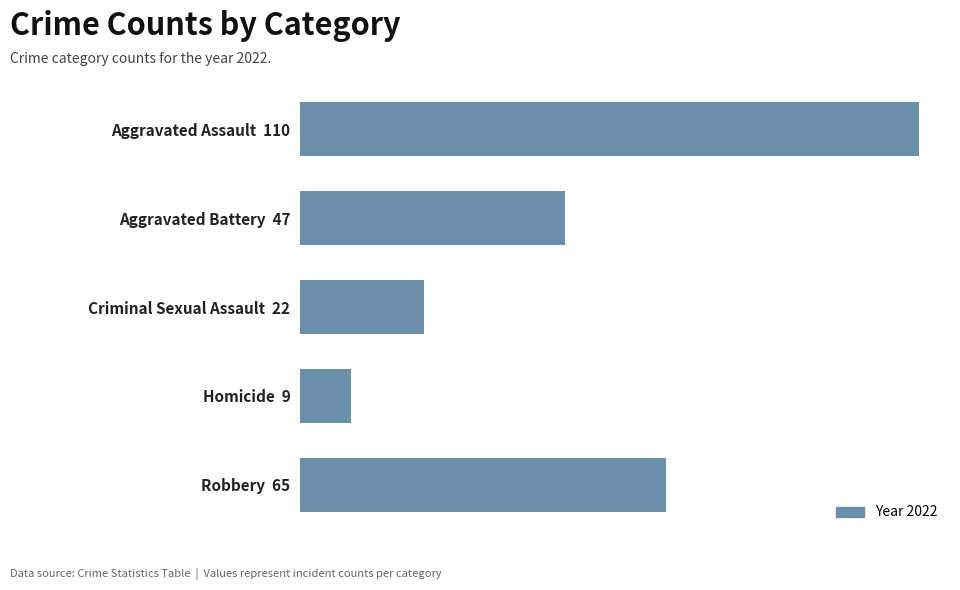

Are the bars horizontal?

Yes